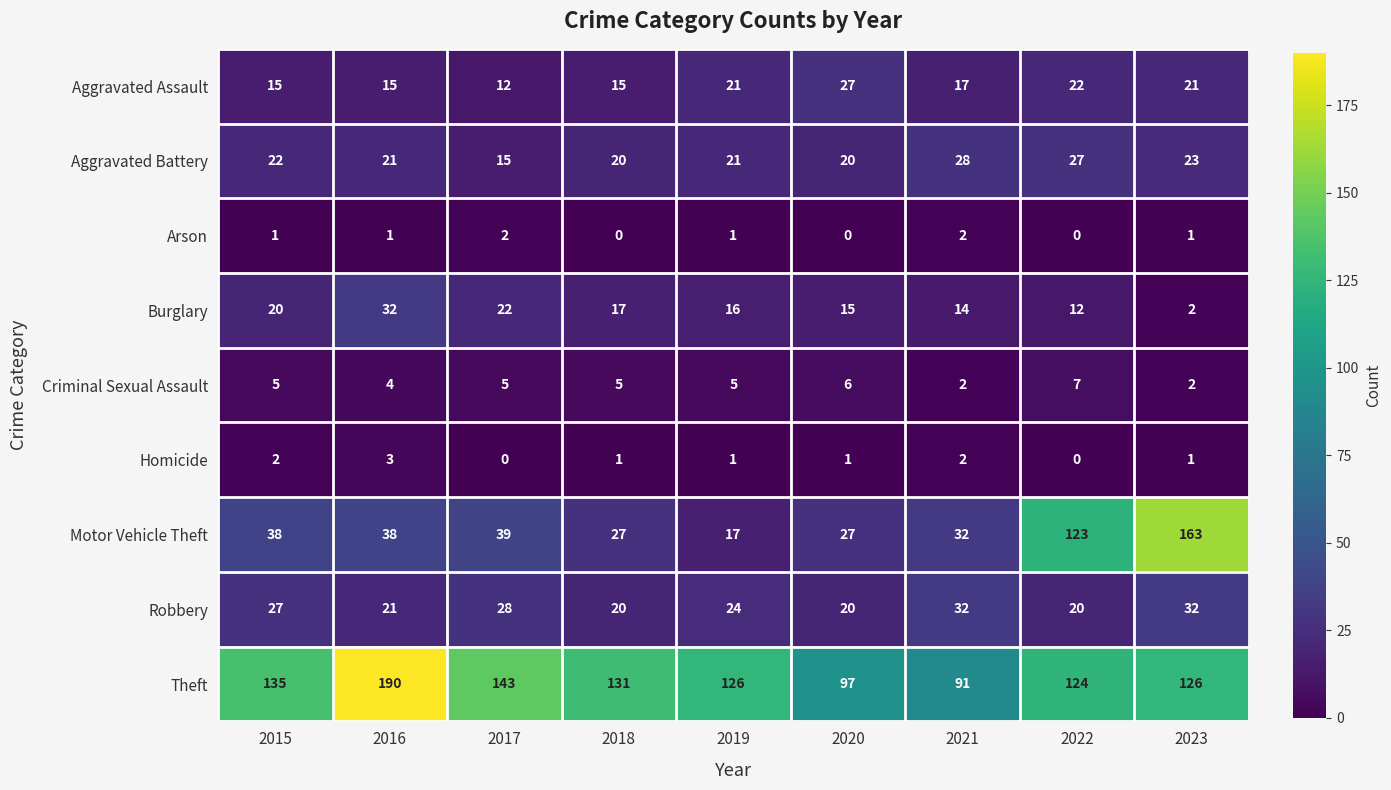

How many categories are shown in the chart?

9